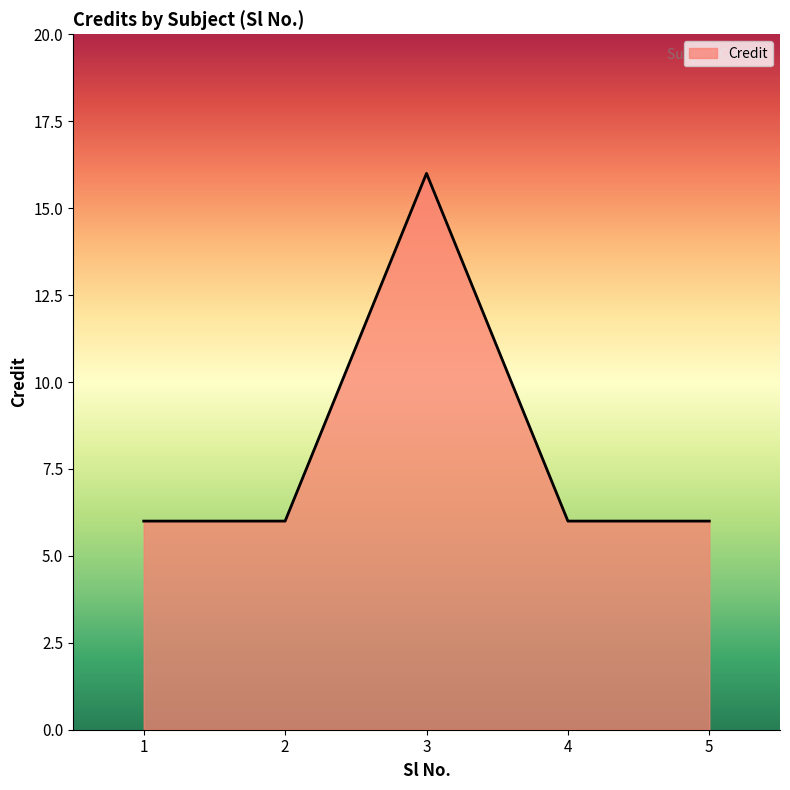

The chart shows a value of 2 at 4. True or false?

False